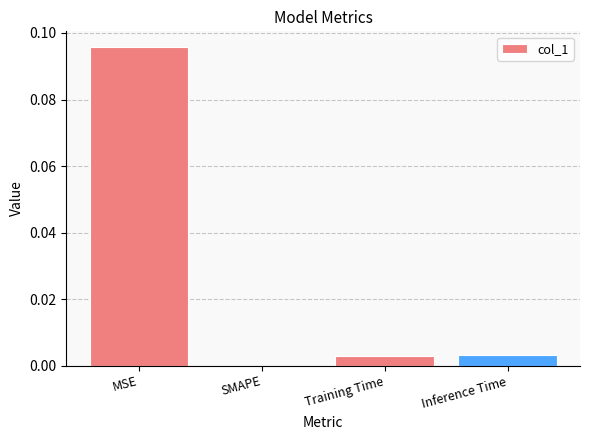

Which label corresponds to the largest value in the chart?

MSE